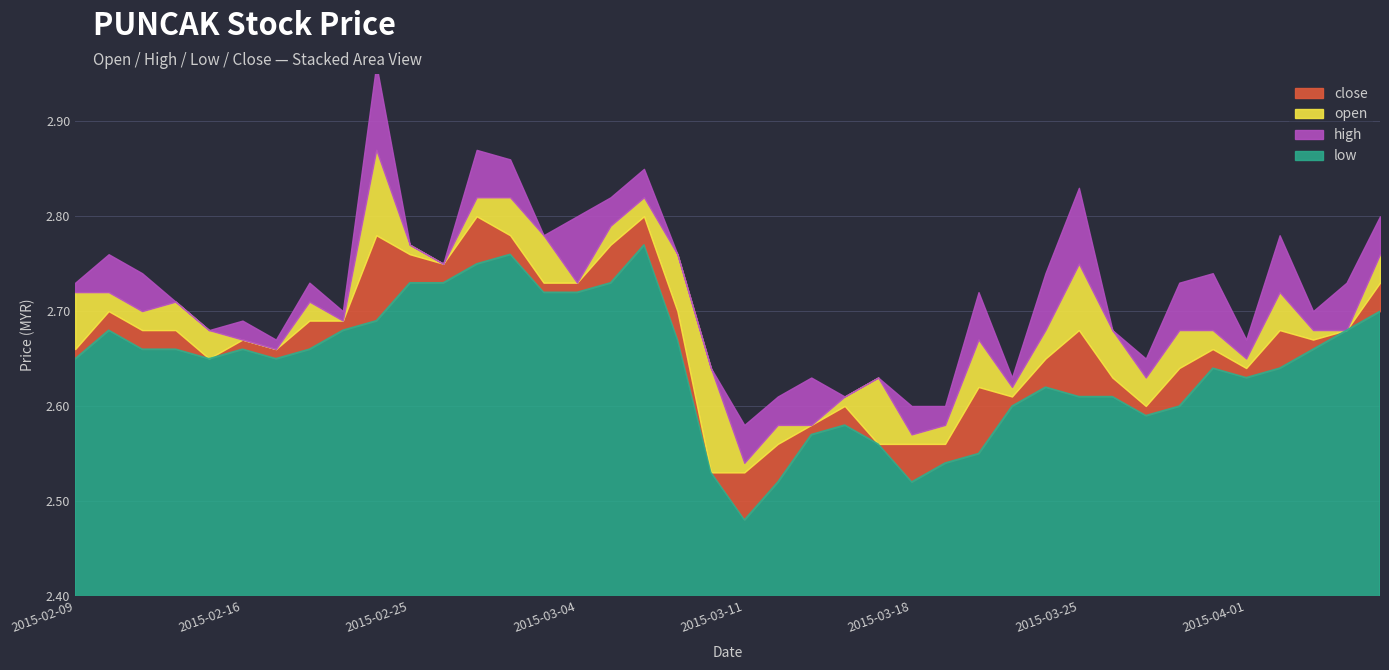

What is the spread (max minus min) of values at 2015-03-31?

0.1